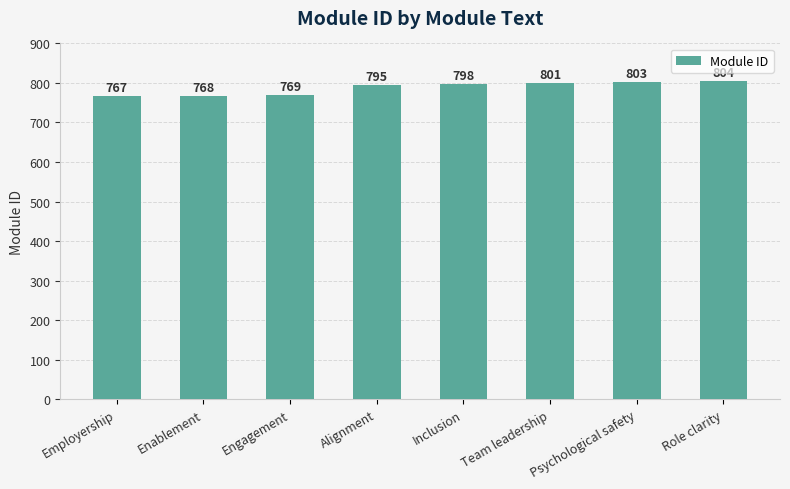

How many bars are there in total?

8